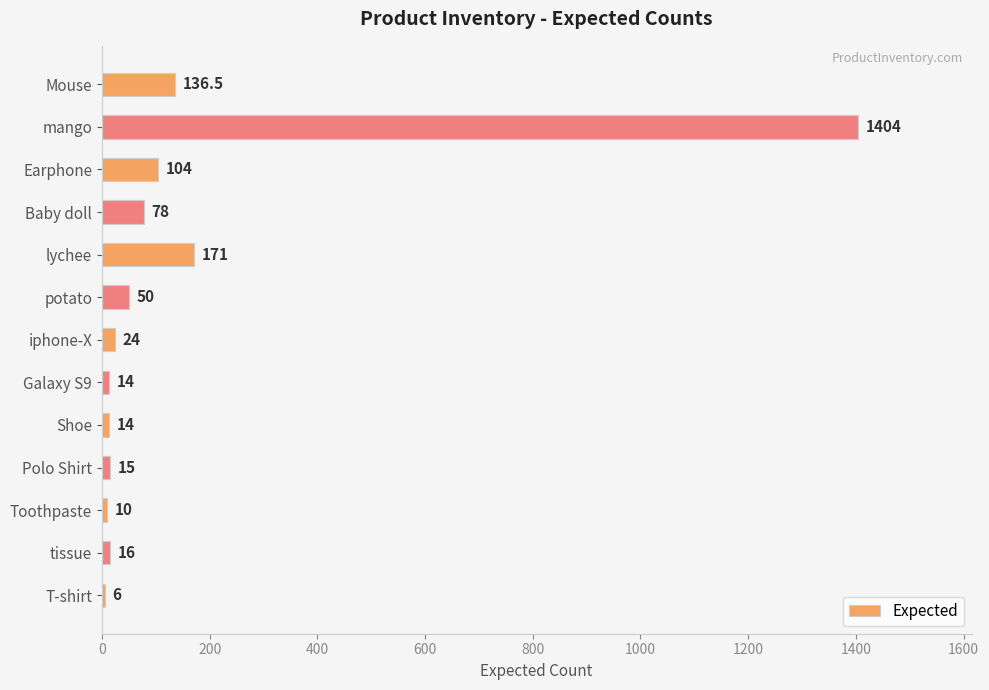

True or false: the data shows 50.0 at potato.

True